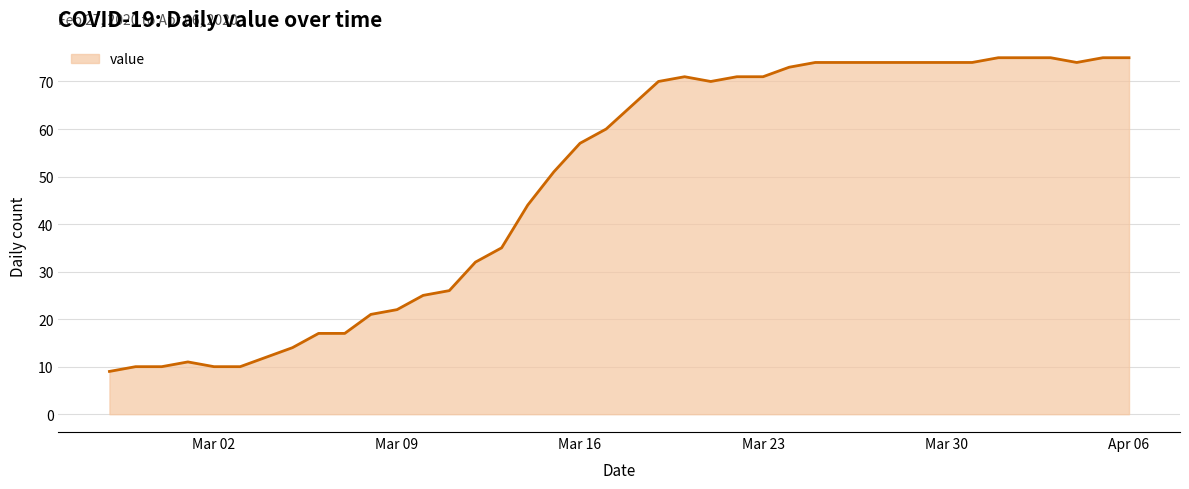

What is the difference between the maximum and minimum values?

66